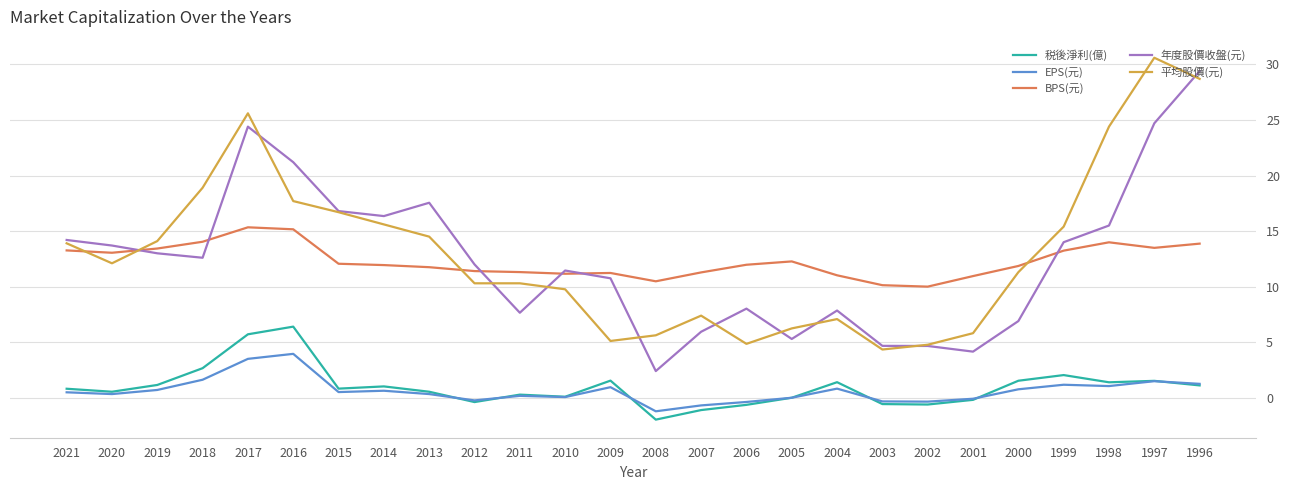

What is the sum of all 平均股價(元) values?

341.1